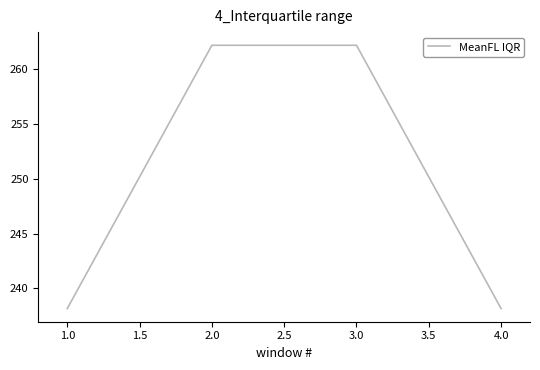

Reading left to right, extract all data points from this chart.

238.1	262.2	262.2	238.1